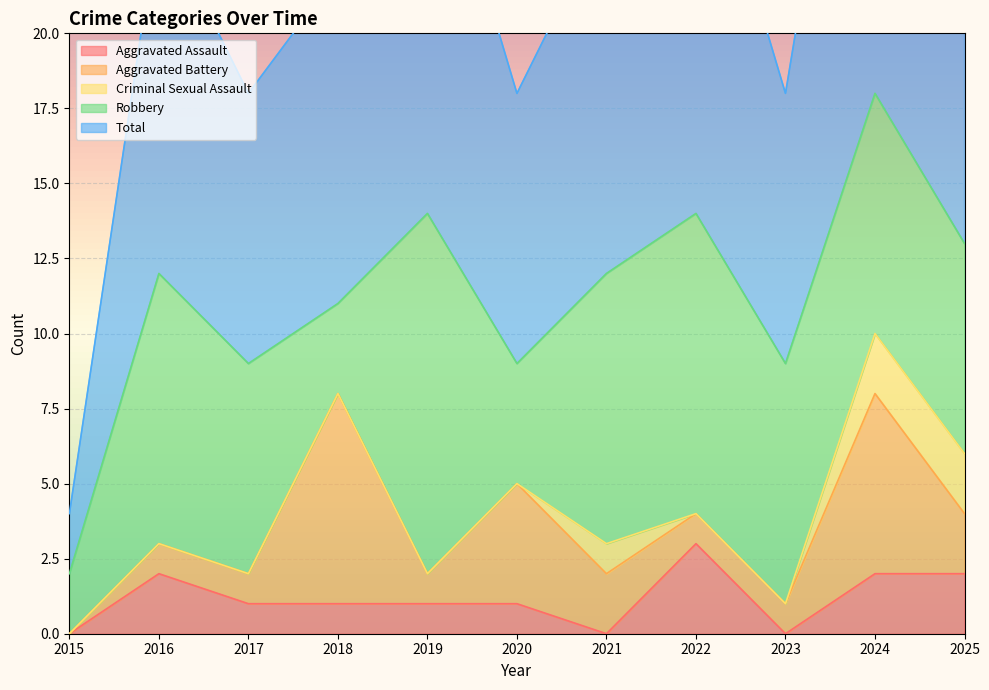

Reading left to right, list all the values displayed in this chart.

Aggravated Assault: 0	2	1	1	1	1	0	3	0	2	2
Aggravated Battery: 0	1	1	7	1	4	2	1	1	6	2
Criminal Sexual Assault: 0	0	0	0	0	0	1	0	0	2	2
Robbery: 2	9	7	3	12	4	9	10	8	8	7
Total: 2	12	9	11	14	9	12	14	9	18	13